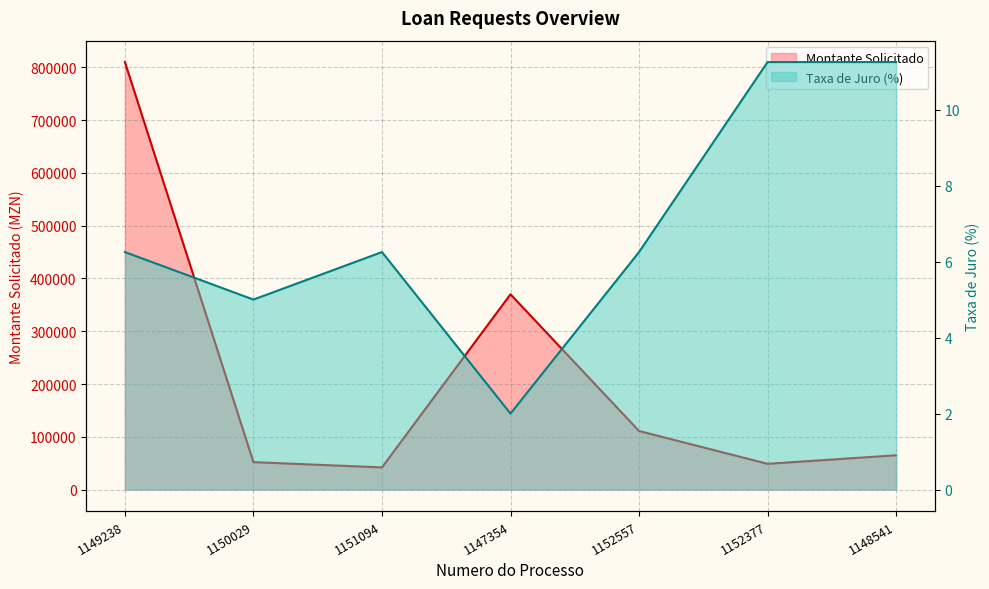

Which label corresponds to the smallest value in the chart?

1147354